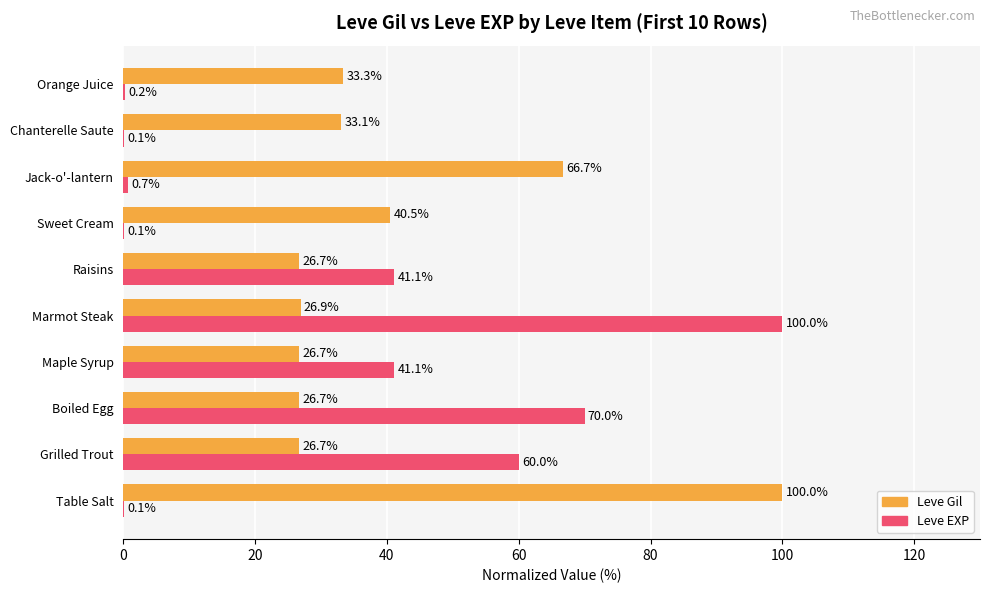

True or false: Leve EXP has a value of 41.1 at Raisins.

True